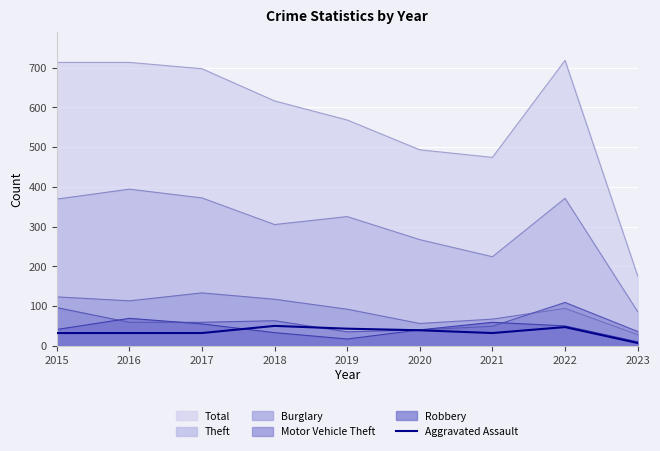

Which series changed the most between 2020 and 2022?

Total